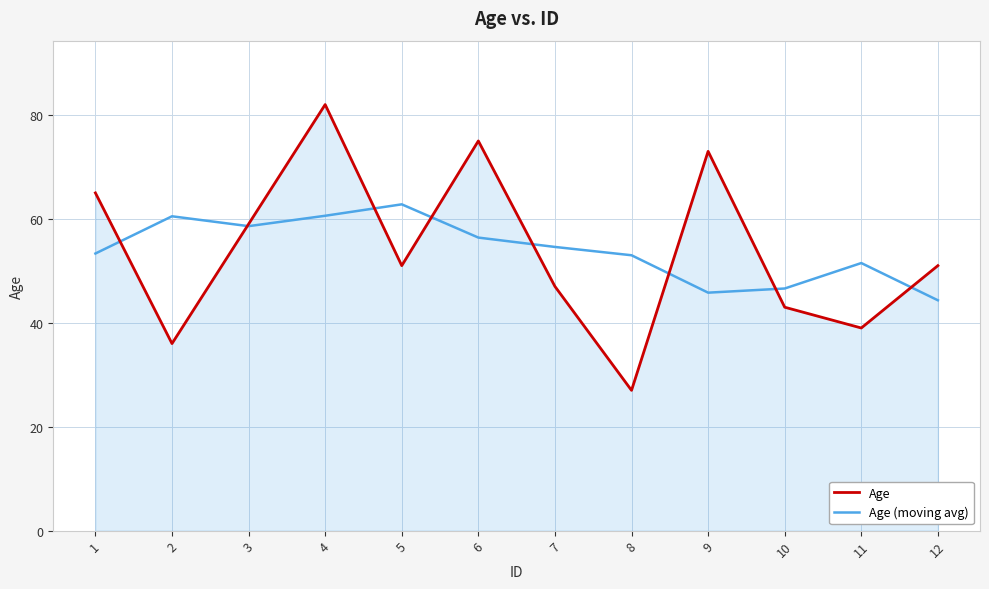

Which series has the widest spread of values?

Age